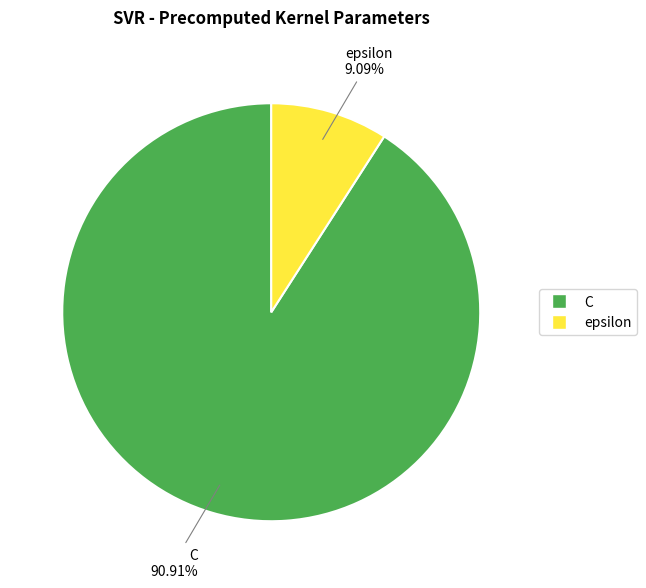

Which slice represents more than half of the pie?

C